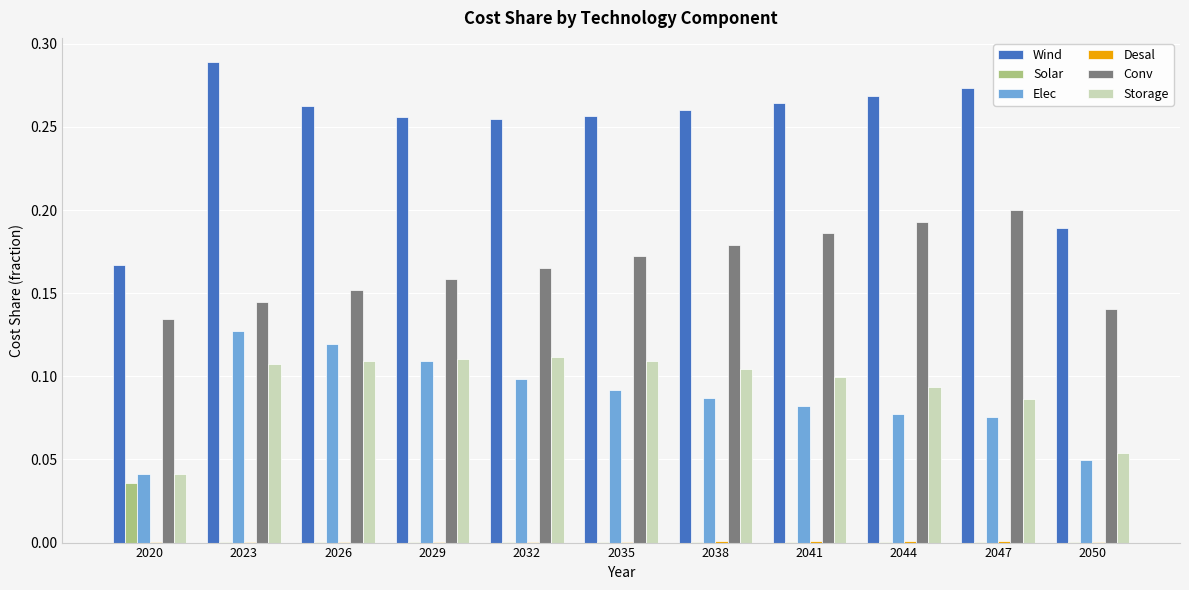

Is it true that Elec equals 0.1 at 2044?

True